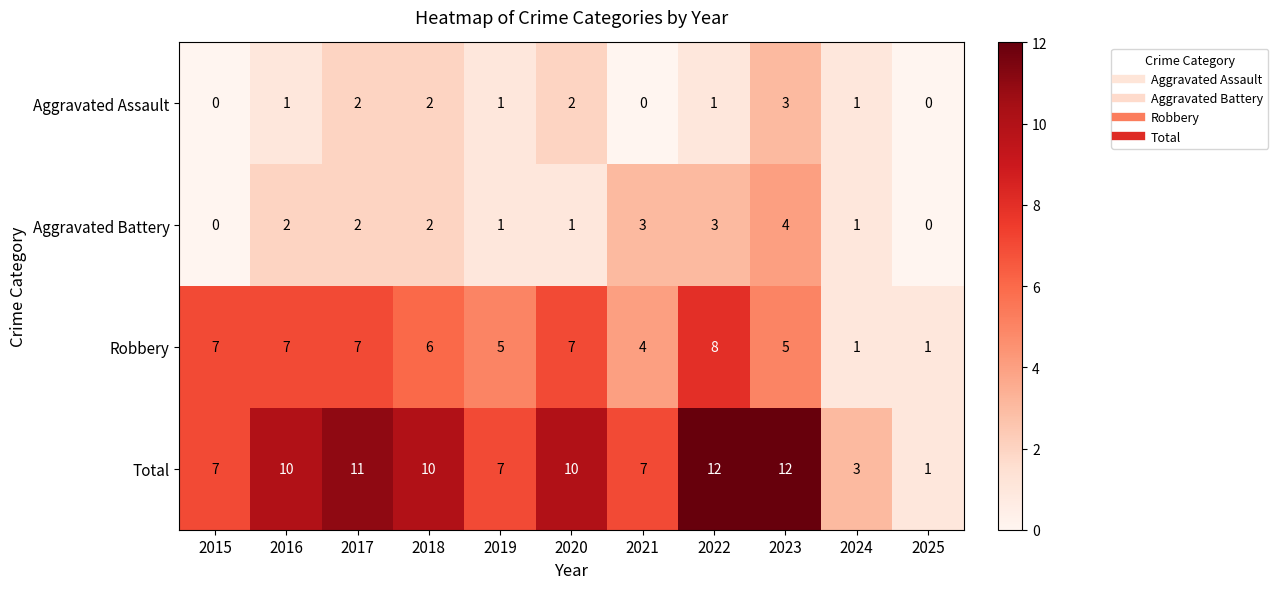

What is the maximum value for Total?

12